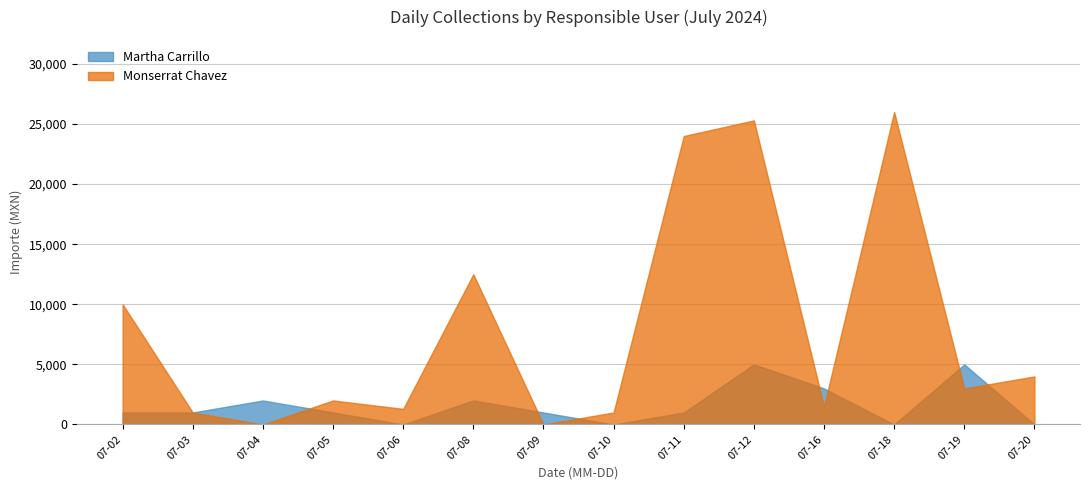

Between 2024-07-04 and 2024-07-02, which is larger?

2024-07-02